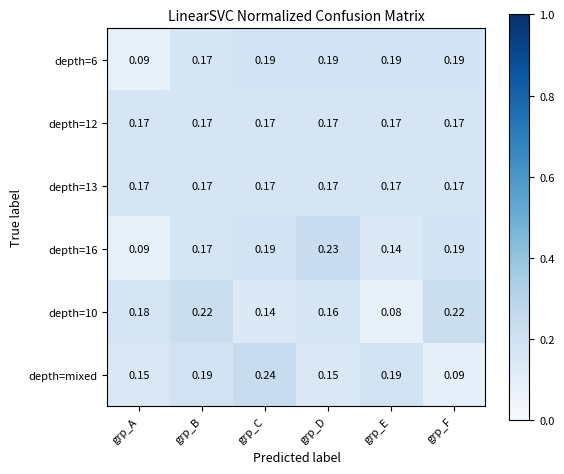

At how many categories does at least one series exceed 0?

6